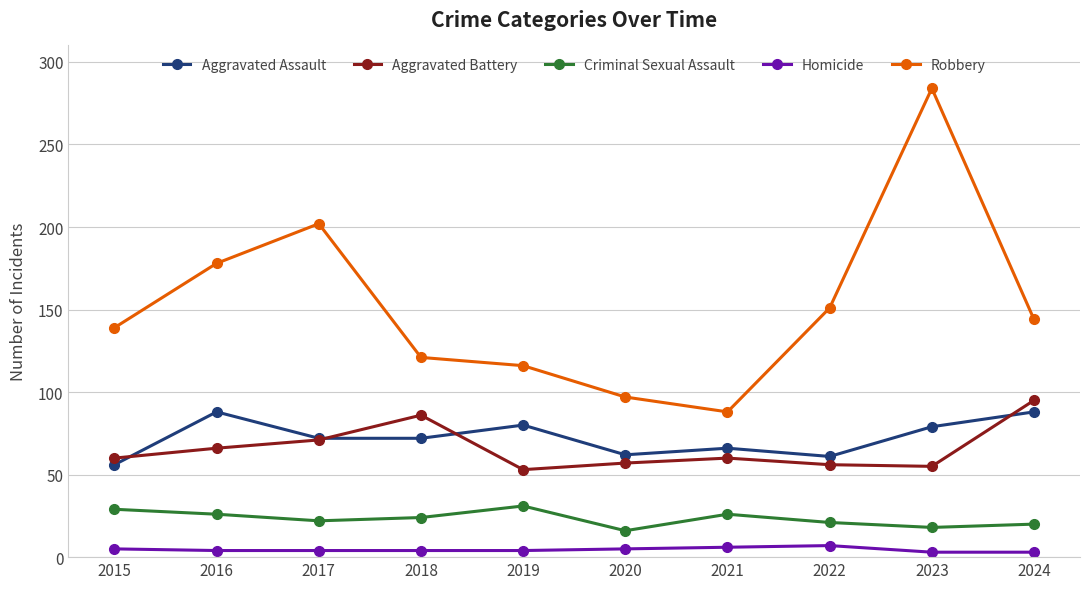

True or false: Robbery has a value of 254 at 2022.

False